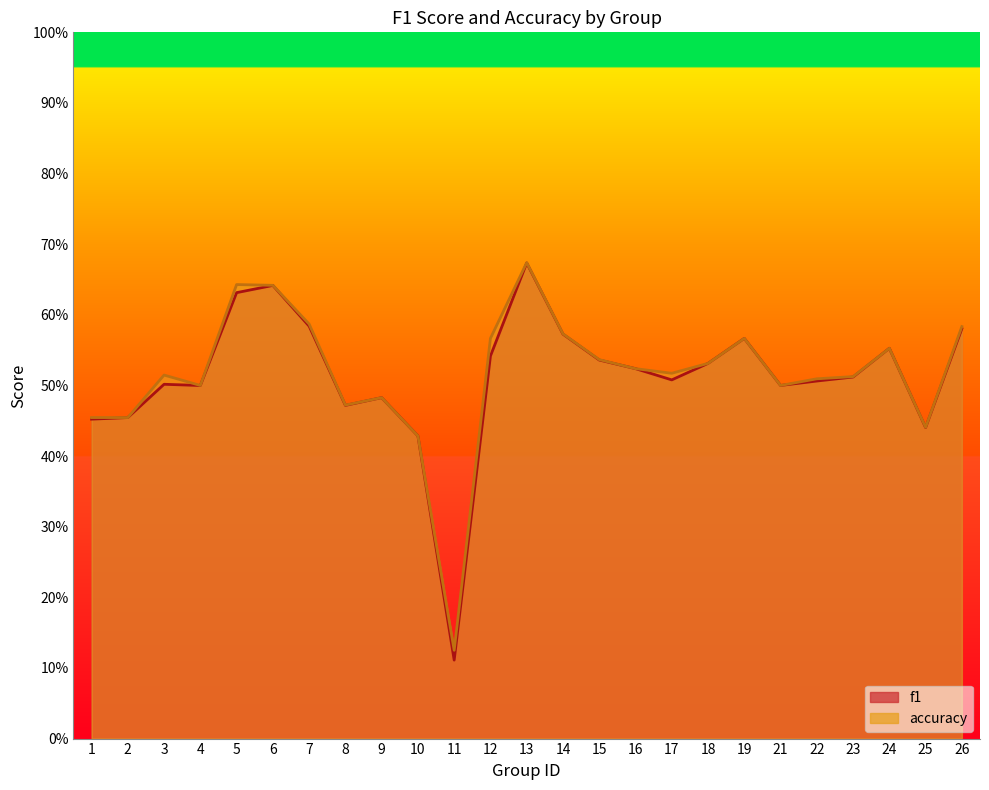

Reading right to left, what are all the values shown in this chart?

f1: 0.6	0.4	0.6	0.5	0.5	0.5	0.6	0.5	0.5	0.5	0.5	0.6	0.7	0.5	0.1	0.4	0.5	0.5	0.6	0.6	0.6	0.5	0.5	0.5	0.5
accuracy: 0.6	0.4	0.6	0.5	0.5	0.5	0.6	0.5	0.5	0.5	0.5	0.6	0.7	0.6	0.1	0.4	0.5	0.5	0.6	0.6	0.6	0.5	0.5	0.5	0.5